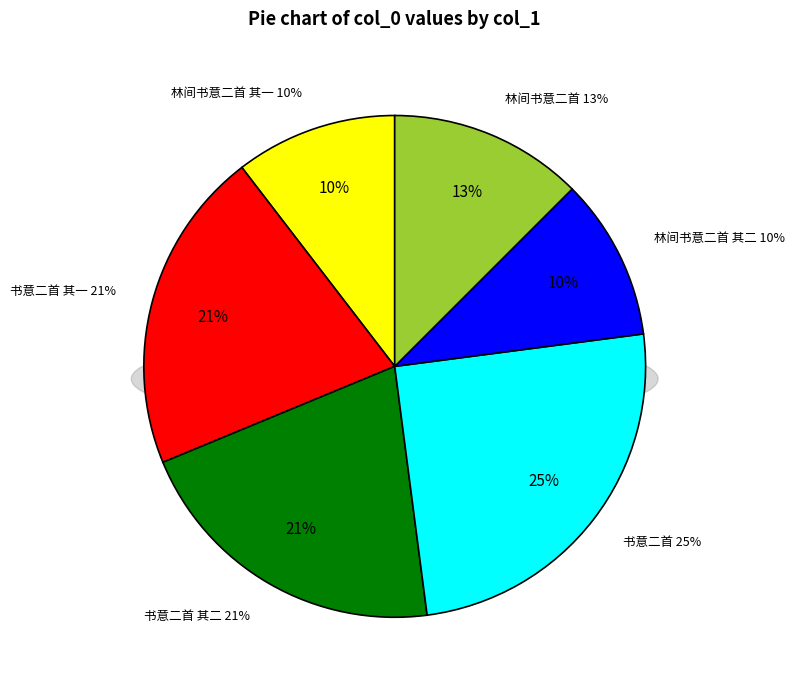

Which slice is the largest?

书意二首